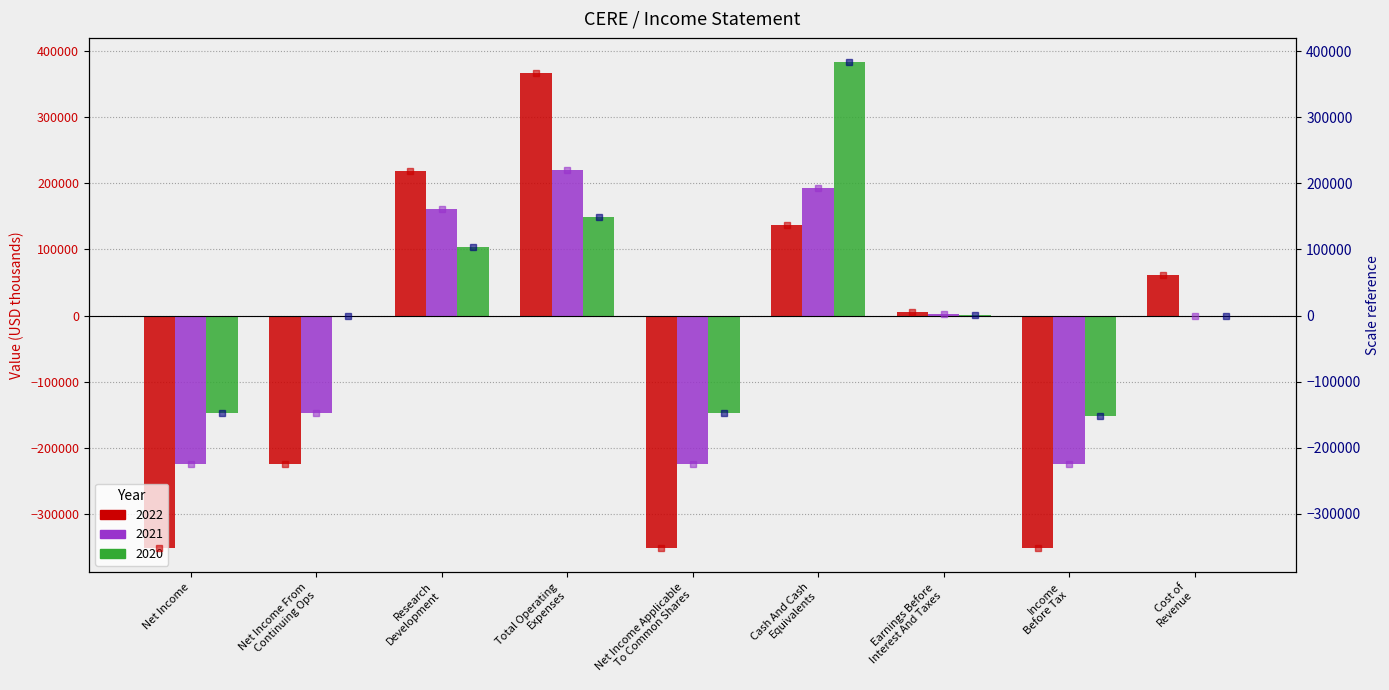

Which series has the largest total across all categories?

2020 pts